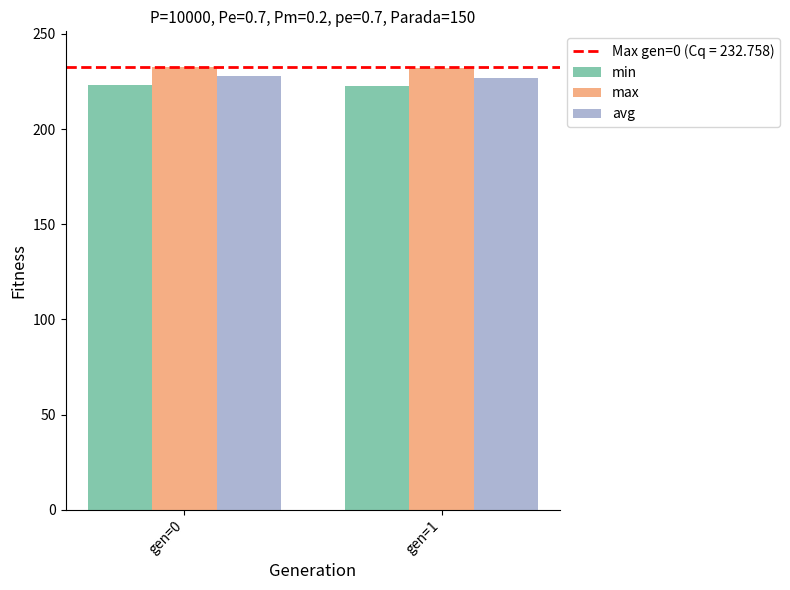

The avg series shows 227.1 at gen=1. True or false?

True